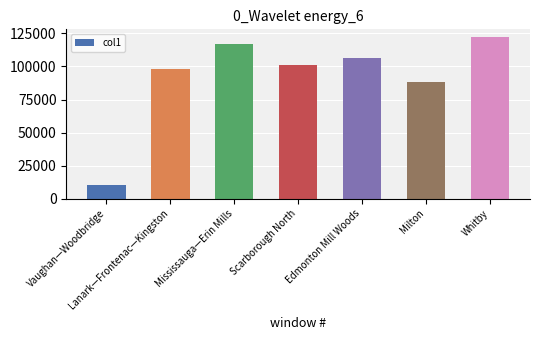

Which category has the highest value across all series?

Whitby